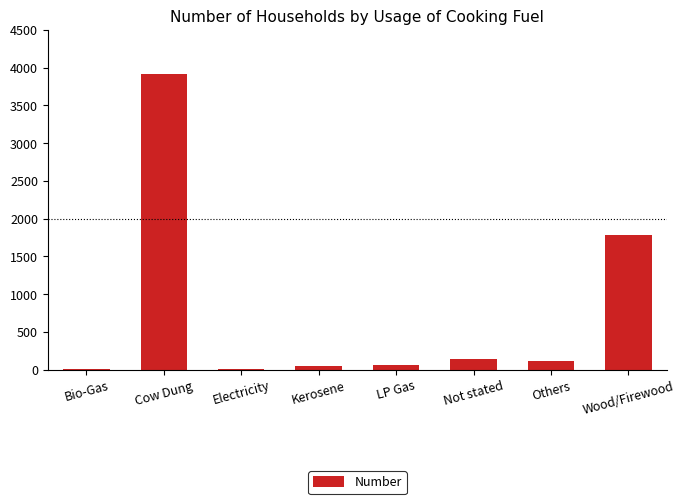

What is the change in value from Not stated to Wood/Firewood?

+1641